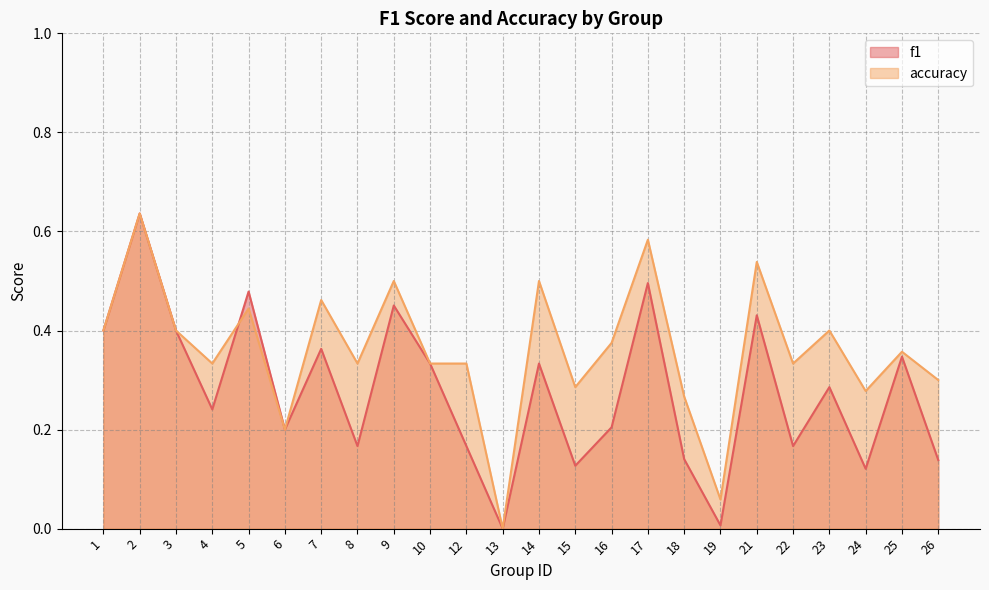

Rank the series at 10 from lowest to highest value.

f1, accuracy